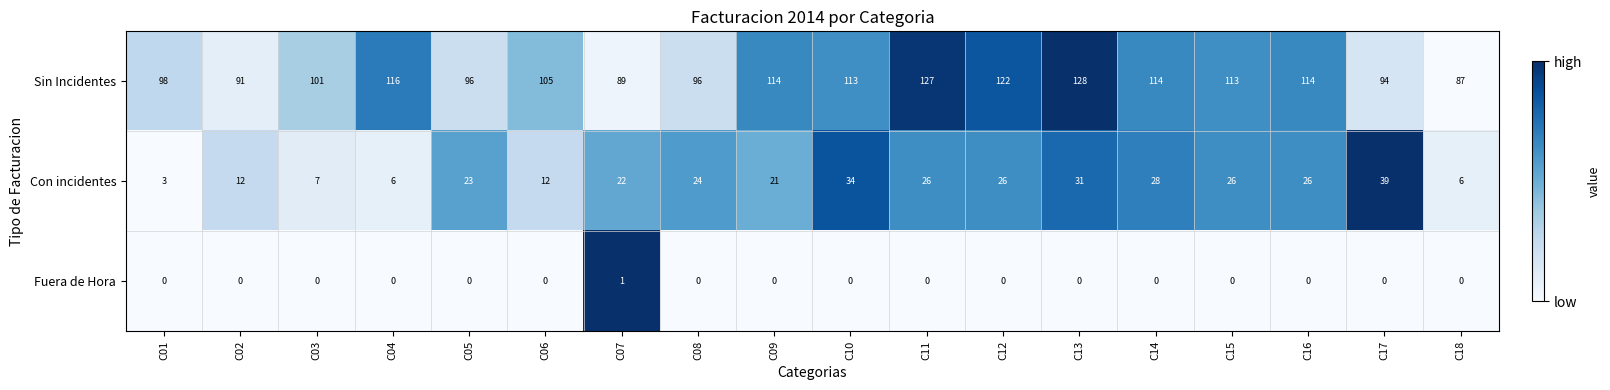

What is the maximum value for Sin Incidentes?

128